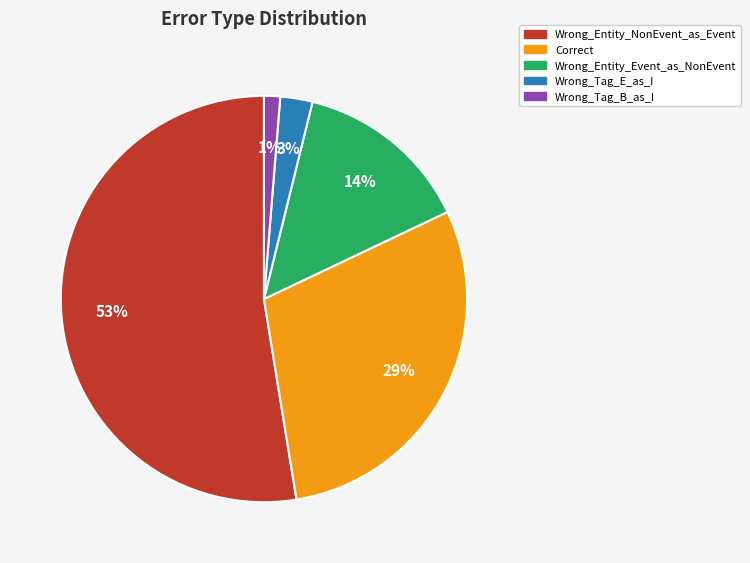

How many slices are in this pie chart?

5